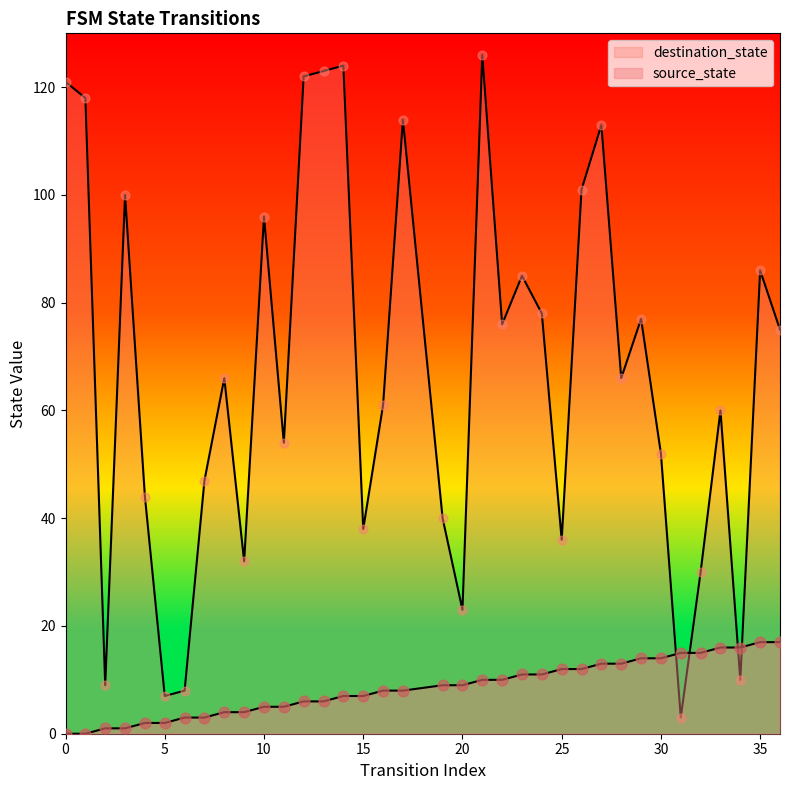

Which series contains the highest Y value?

destination_state